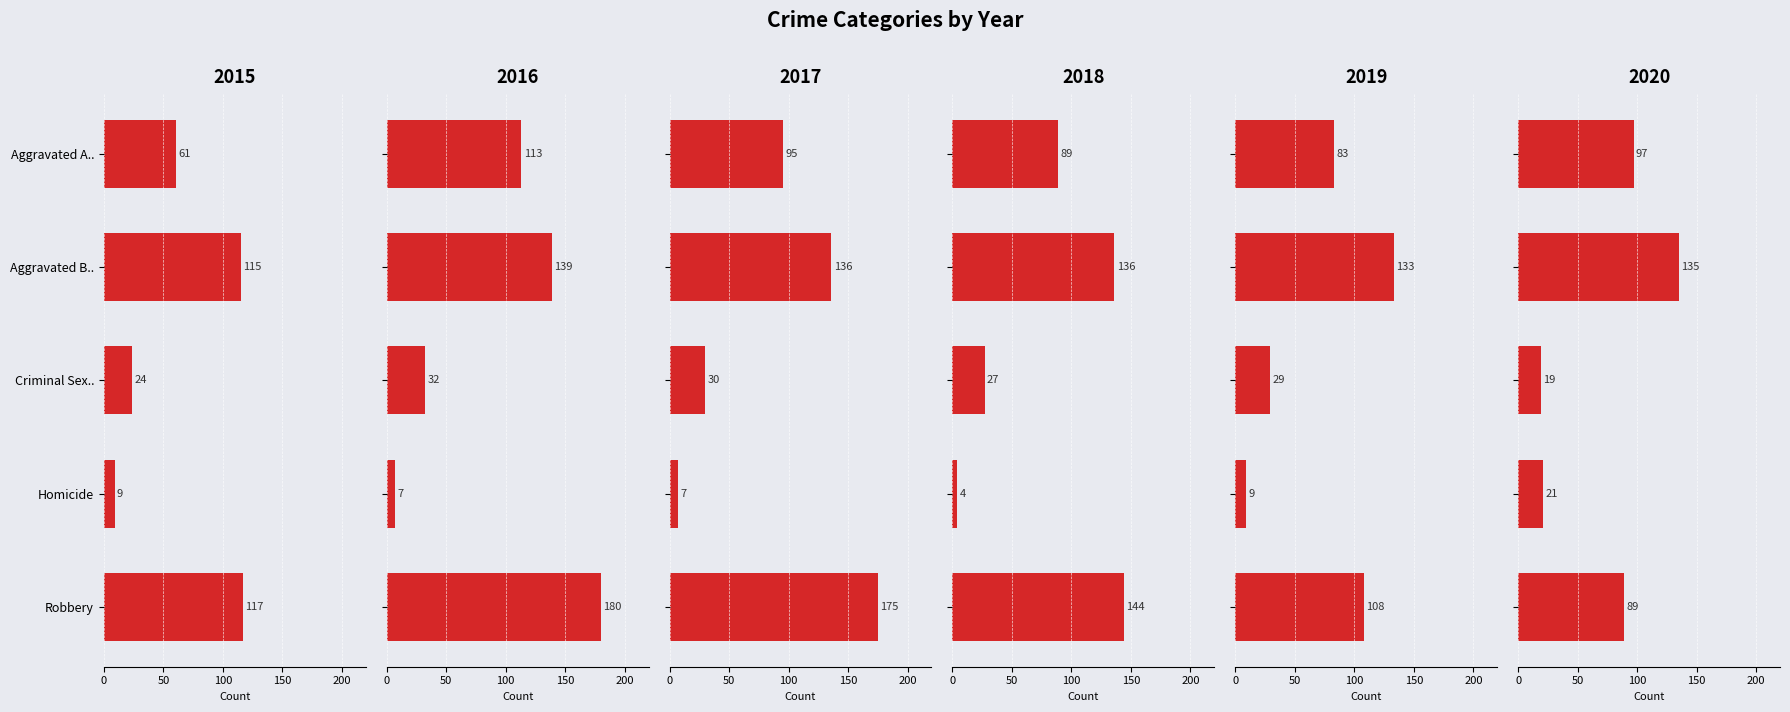

Reading left to right, extract all data points from this chart.

2015: 61	115	24	9	117
2016: 113	139	32	7	180
2017: 95	136	30	7	175
2018: 89	136	27	4	144
2019: 83	133	29	9	108
2020: 97	135	19	21	89